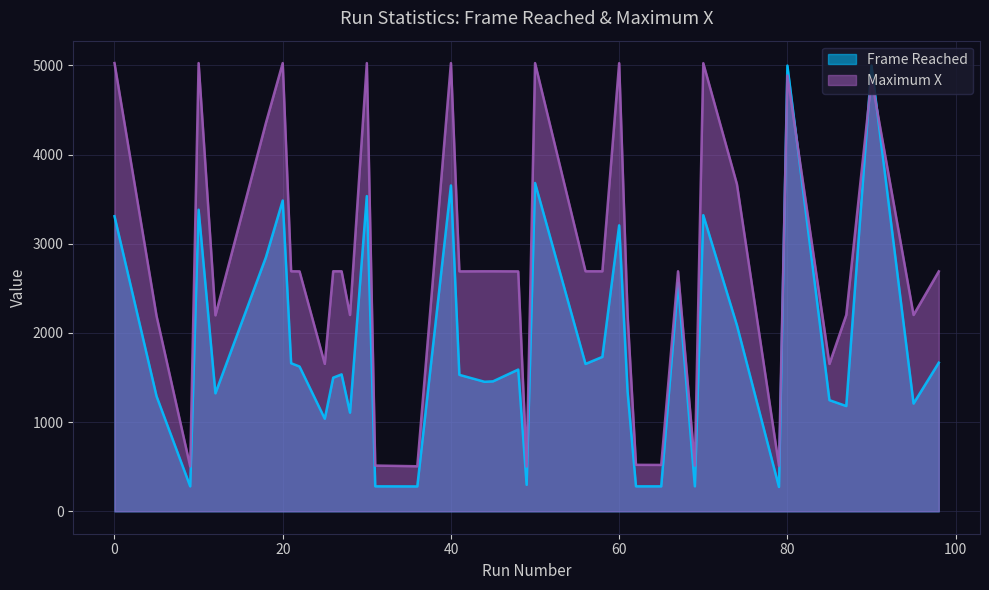

What is the difference between the second highest and minimum values in the Maximum X series?

4523